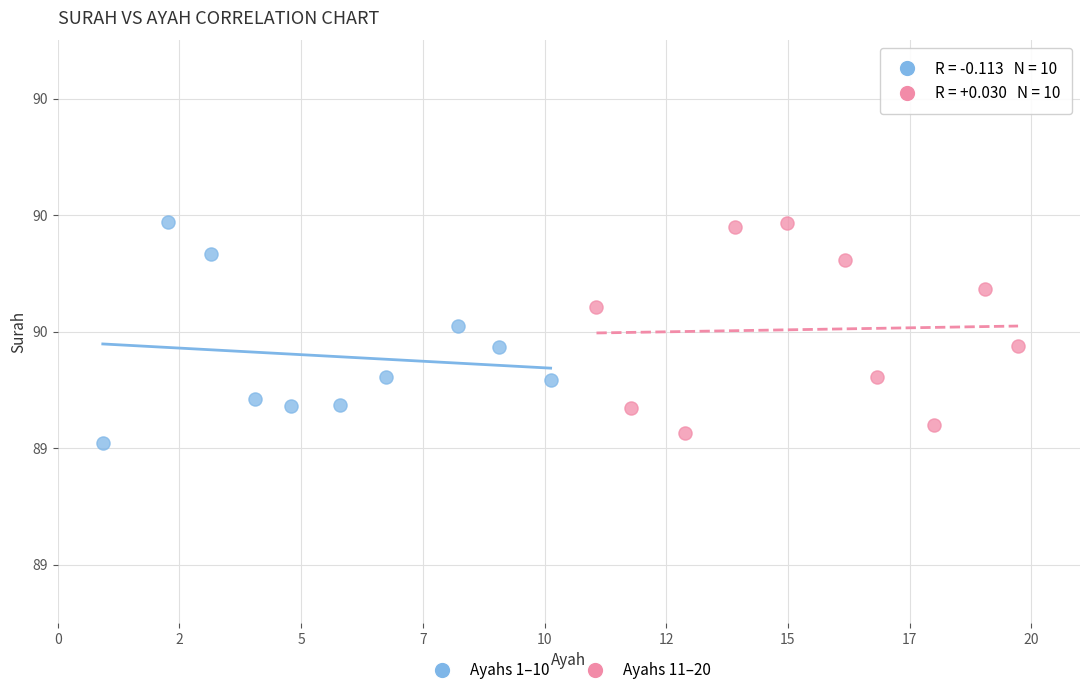

What are all the series names shown in the legend?

Ayahs 1–10, Ayahs 11–20